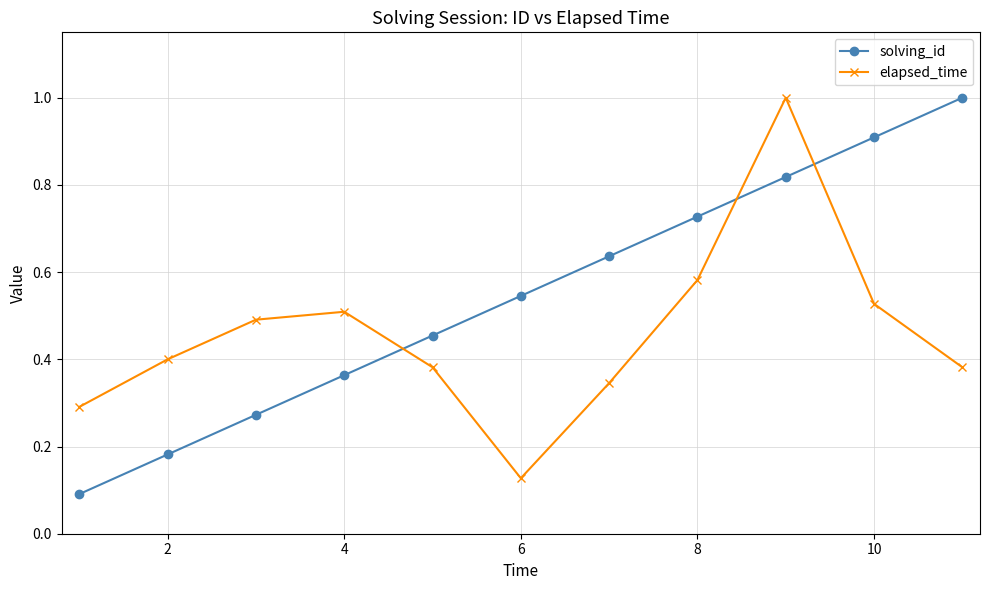

What is the sum of all elapsed_time values?

5.0